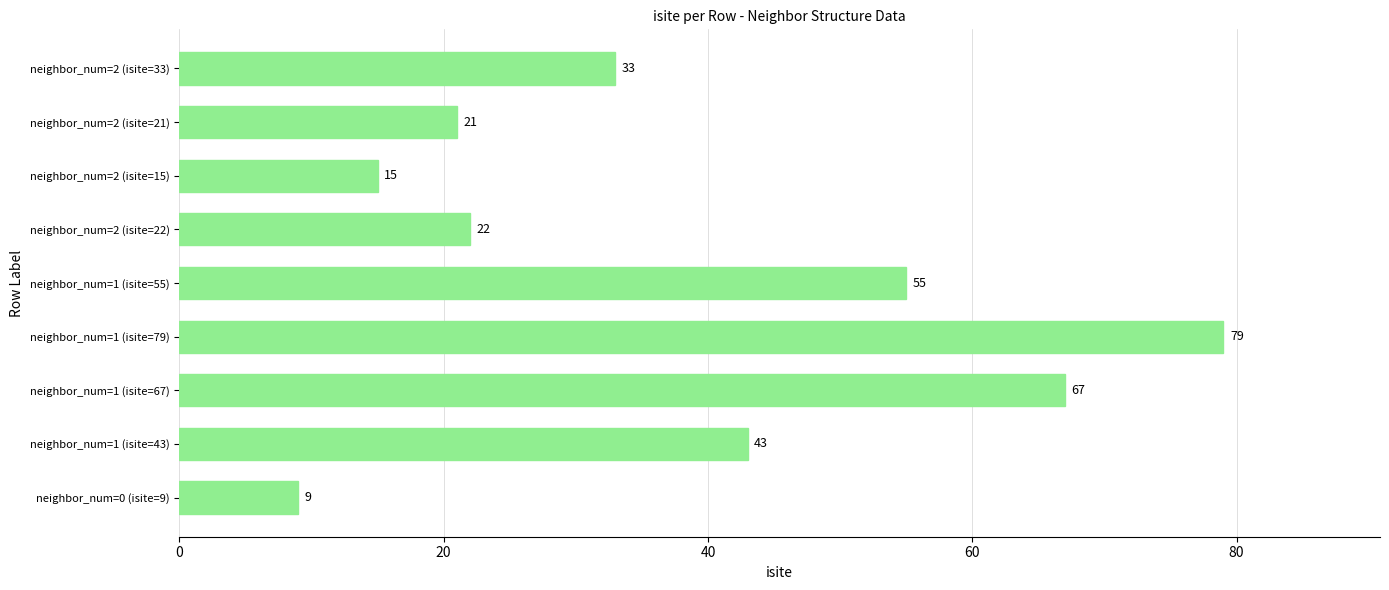

Which has a higher value, neighbor_num=1 (isite=43) or neighbor_num=2 (isite=33)?

neighbor_num=1 (isite=43)